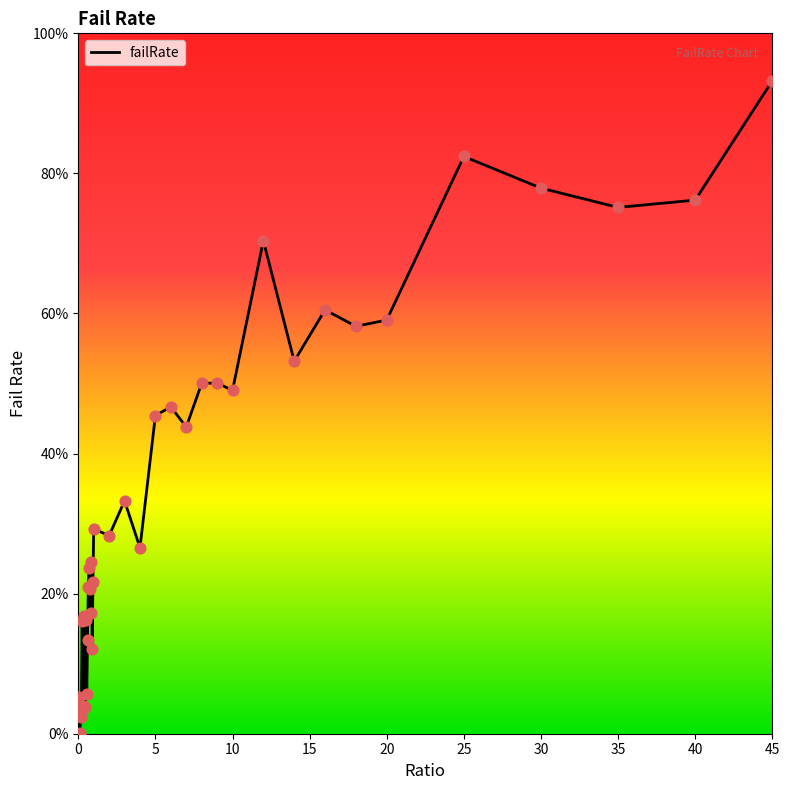

Does the chart have visible grid lines?

No